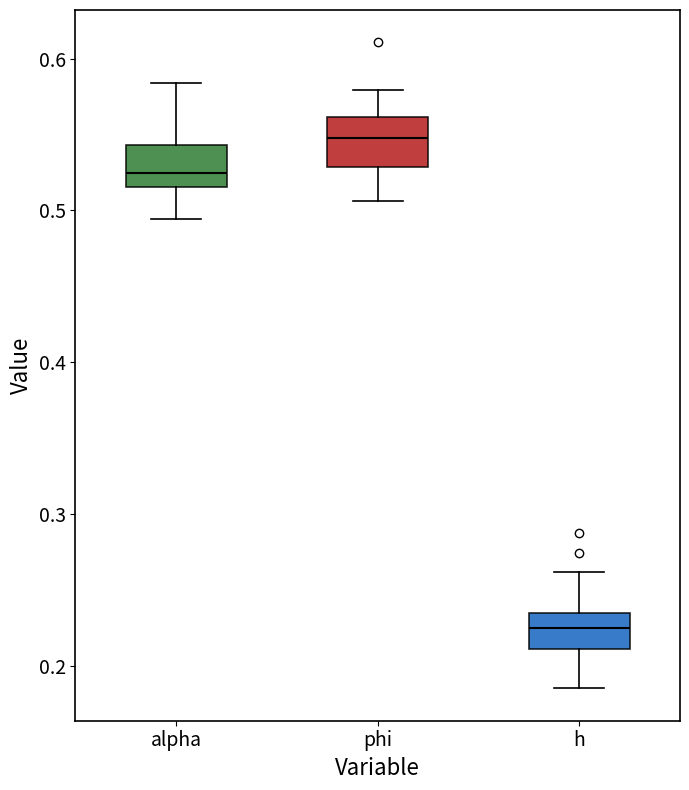

Reading left to right, transcribe this box plot: for each box, give where its median line is, the range the box spans, and where its two whiskers end, as read against the y-axis. The values are not printed on the chart, so give them approximately, as read against the axis.

alpha: median 0.52 (just above the box's lower edge), box 0.52 to 0.54, whiskers 0.49 to 0.58
phi: median 0.55, box 0.53 to 0.56, whiskers 0.51 to 0.58
h: median 0.22, box 0.21 to 0.23, whiskers 0.19 to 0.26